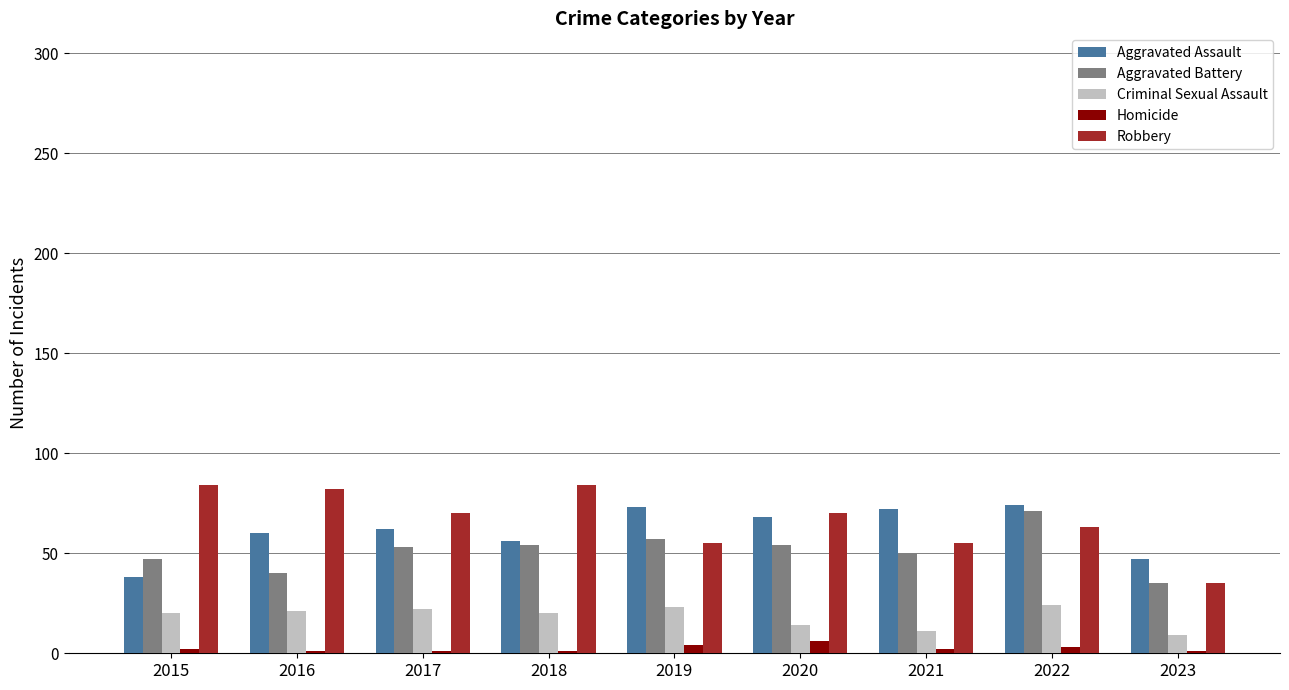

Which category has the lowest value in the Robbery series?

2023